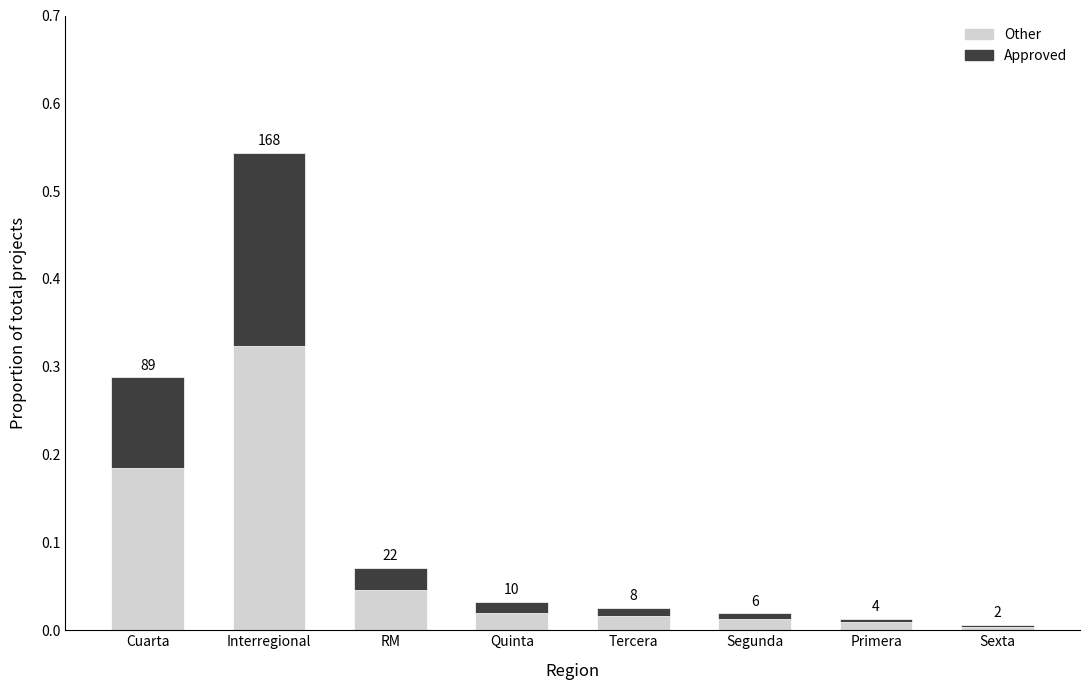

What is the difference between the Approved values at RM and Interregional?

0.2